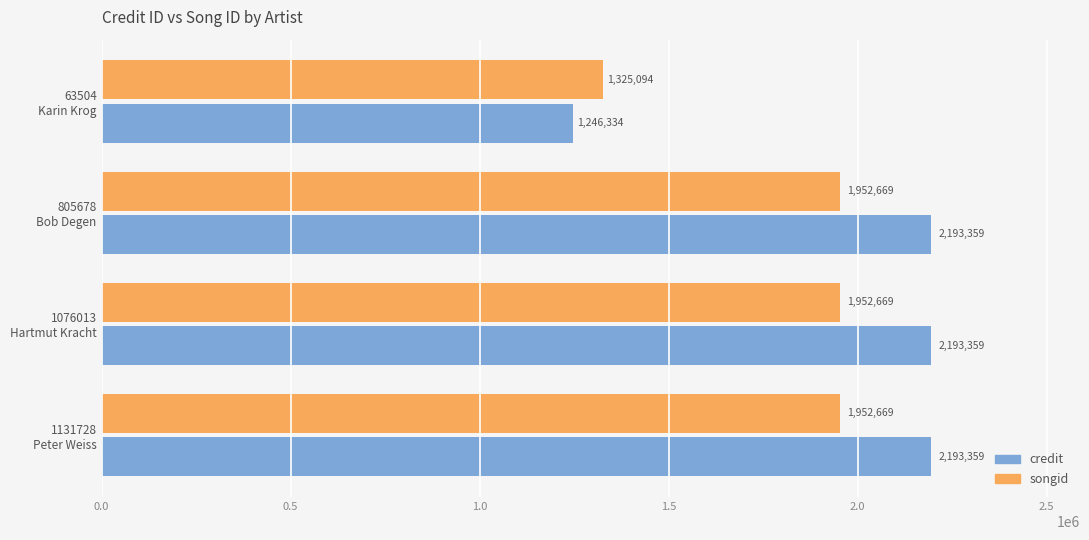

What is the maximum value for credit?

2193359